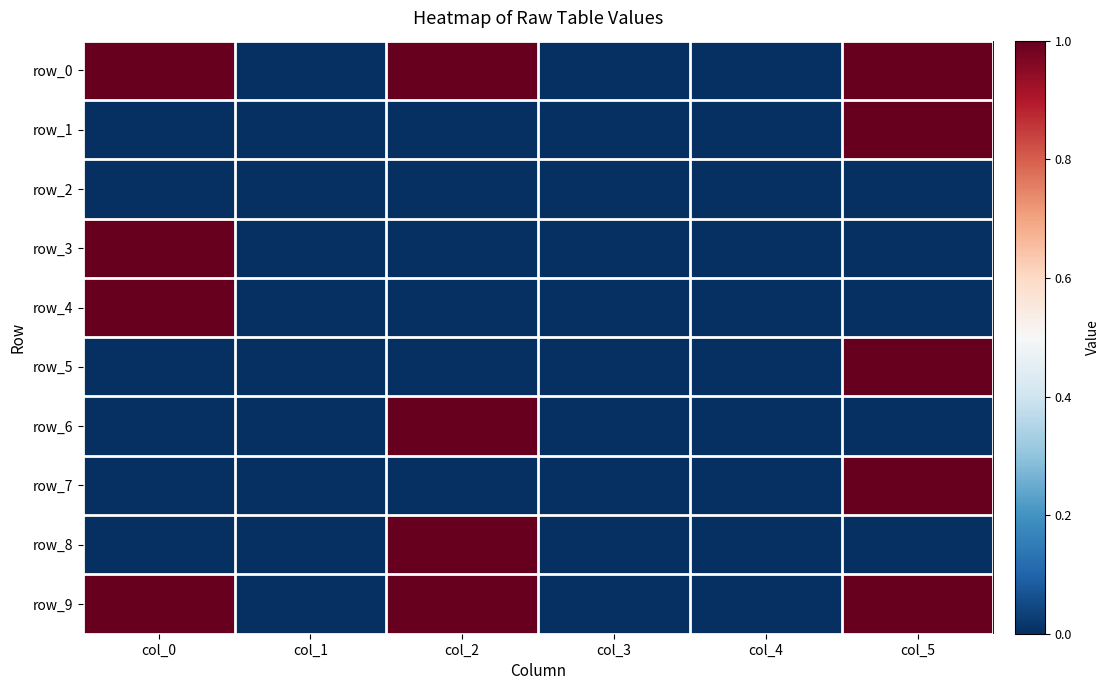

What is the total value across all series at col_2?

4